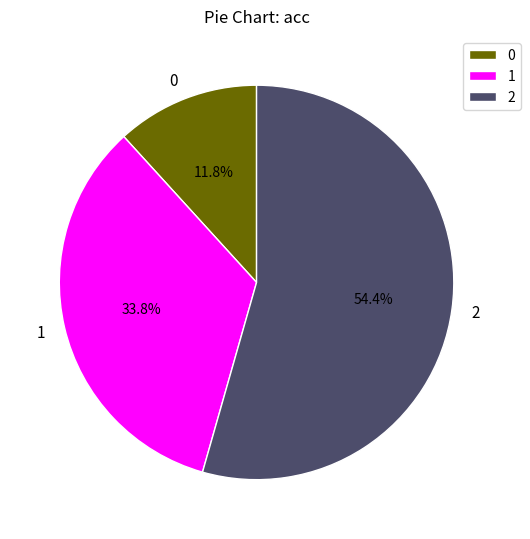

To the nearest percent, what is the combined percentage of 0 and 2?

66%